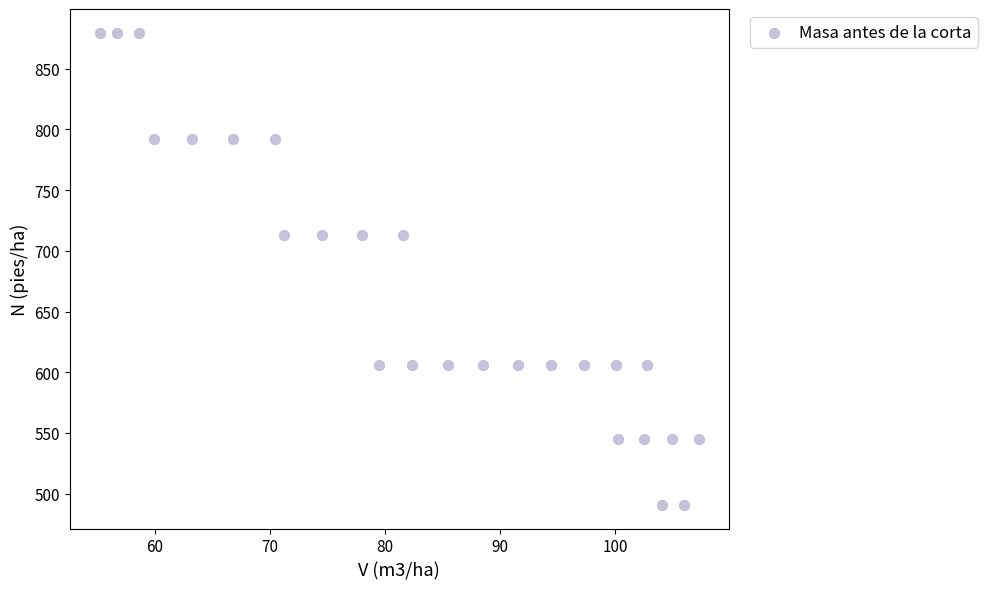

What is the range of X values (max minus min)?

52.0